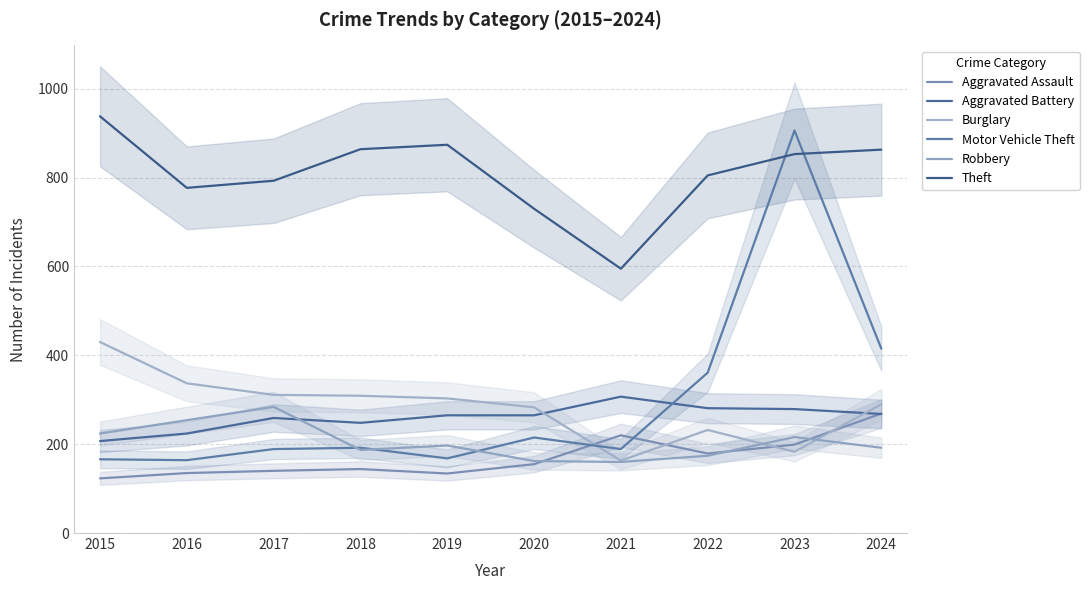

Where is the first local minimum for Motor Vehicle Theft?

2016